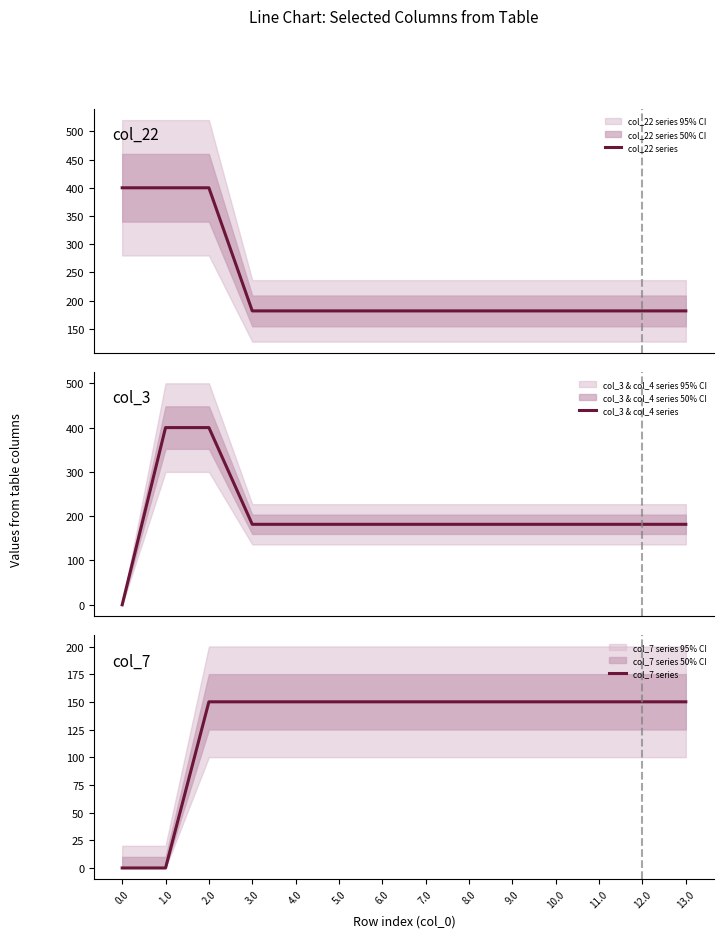

Reading left to right, list all the values displayed in this chart.

col_22 series: 400.0	400.0	400.0	181.7	181.7	181.7	181.7	181.7	181.7	181.7	181.7	181.7	181.7	181.7
col_3 & col_4 series: 0.0	400.0	400.0	181.7	181.7	181.7	181.7	181.7	181.7	181.7	181.7	181.7	181.7	181.7
col_7 series: 0.0	0.0	150.1	150.1	150.1	150.1	150.1	150.1	150.1	150.1	150.1	150.1	150.1	150.1